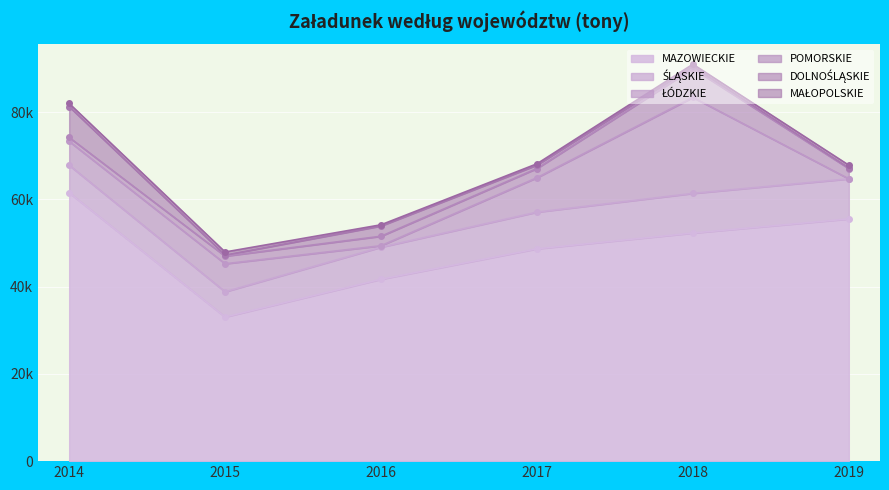

Between 2015 and 2016, which series saw the biggest shift?

MAZOWIECKIE